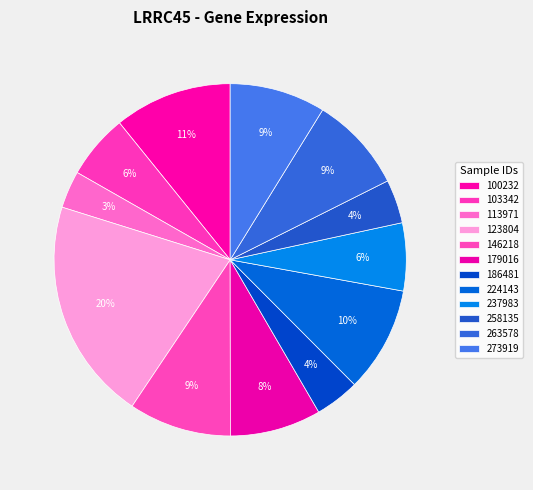

Count the number of slices in the pie.

12